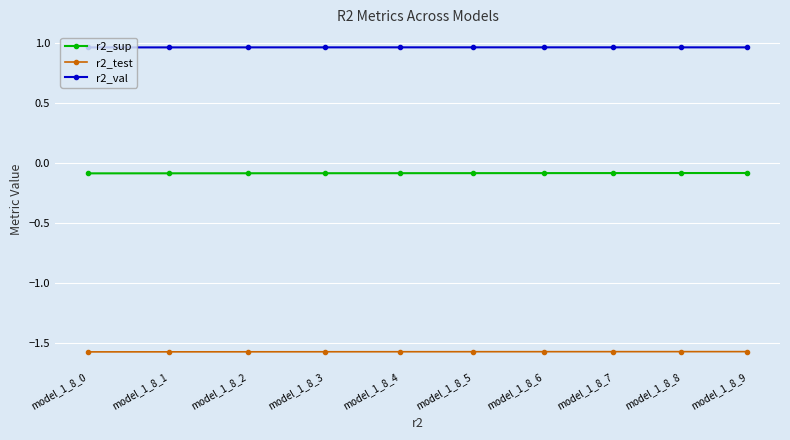

What is the value of the r2_test point at the 5th from the left?

-1.6